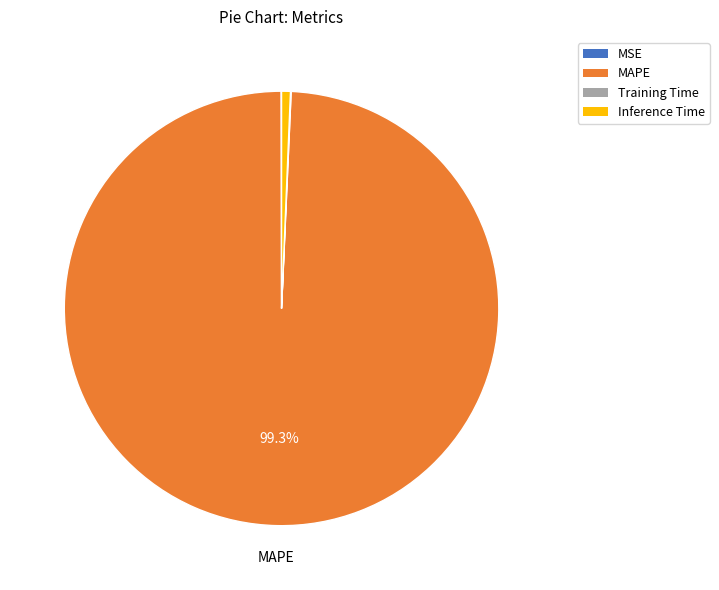

Is it true that Inference Time is 12% of the pie?

False